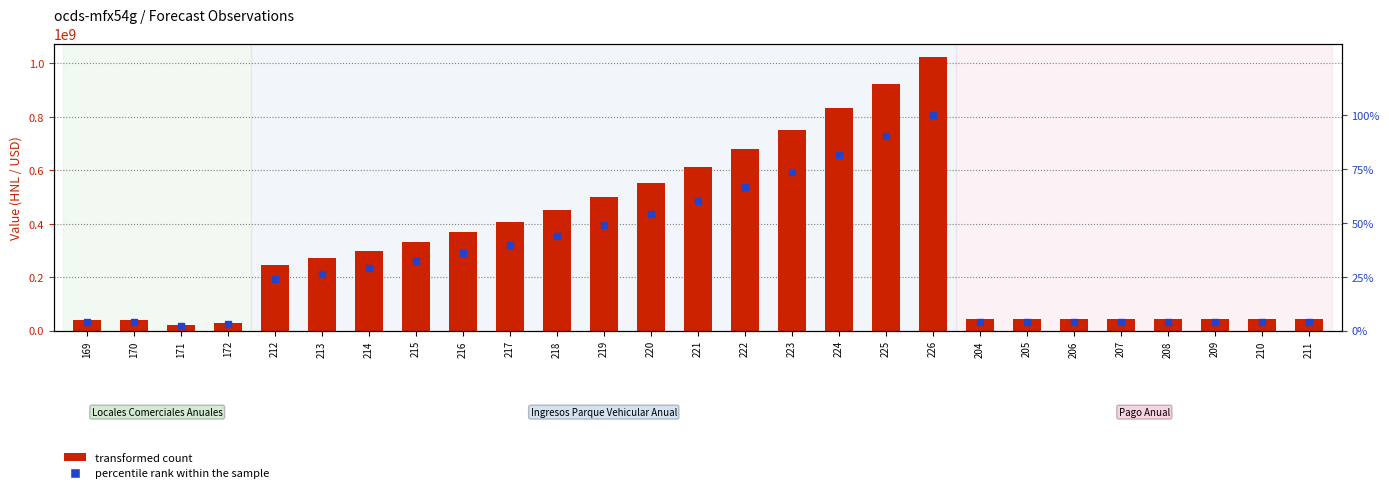

Which series reaches the minimum Y coordinate?

percentile rank within the sample